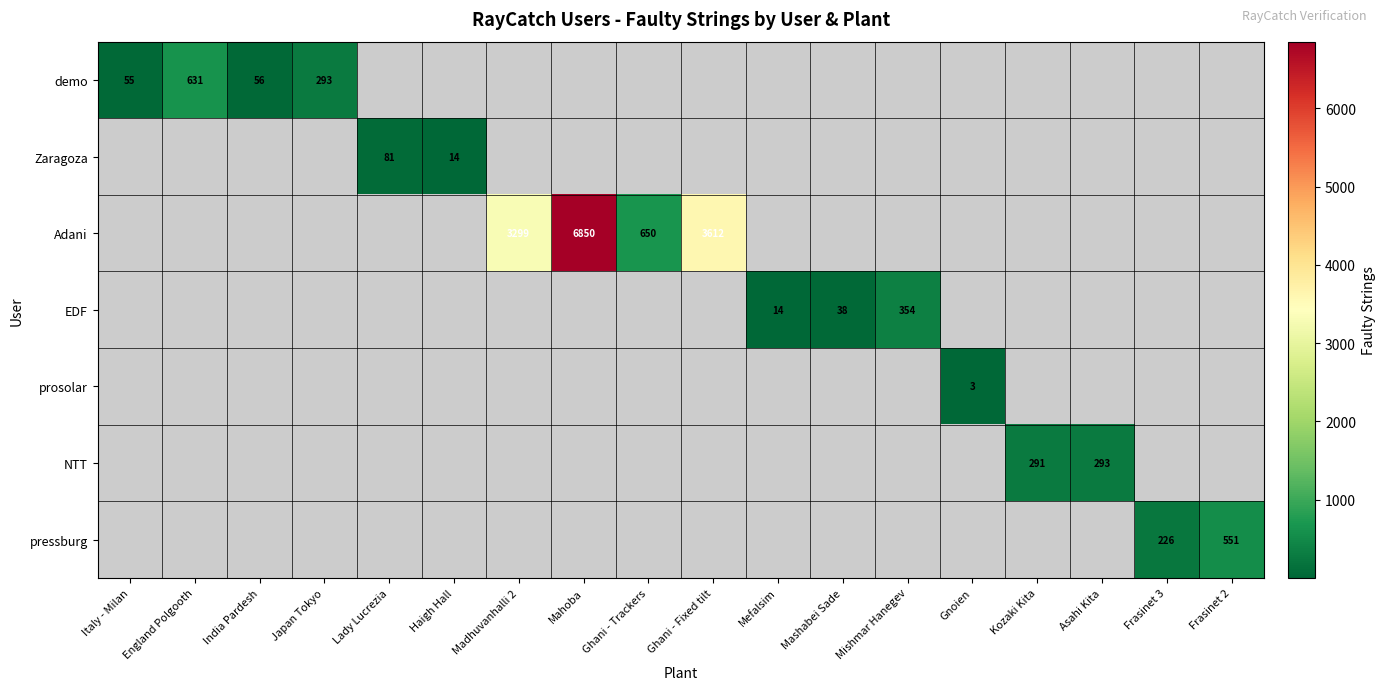

Count the number of categories in the chart.

18